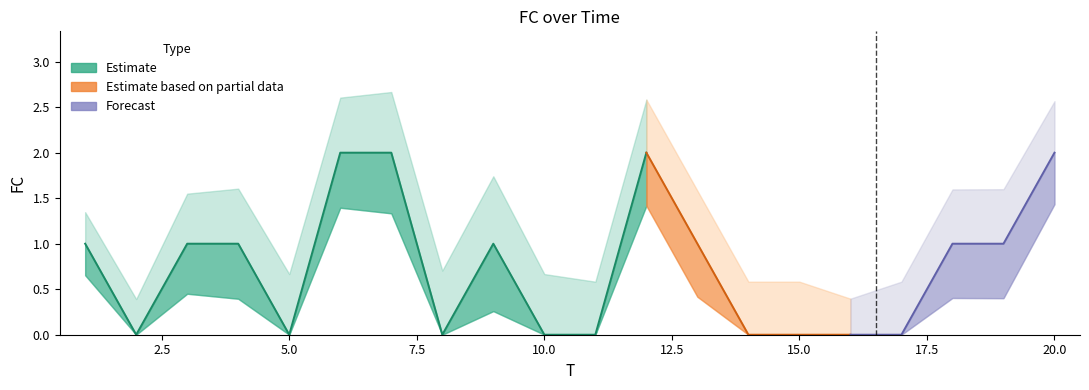

How many values are above zero?

11